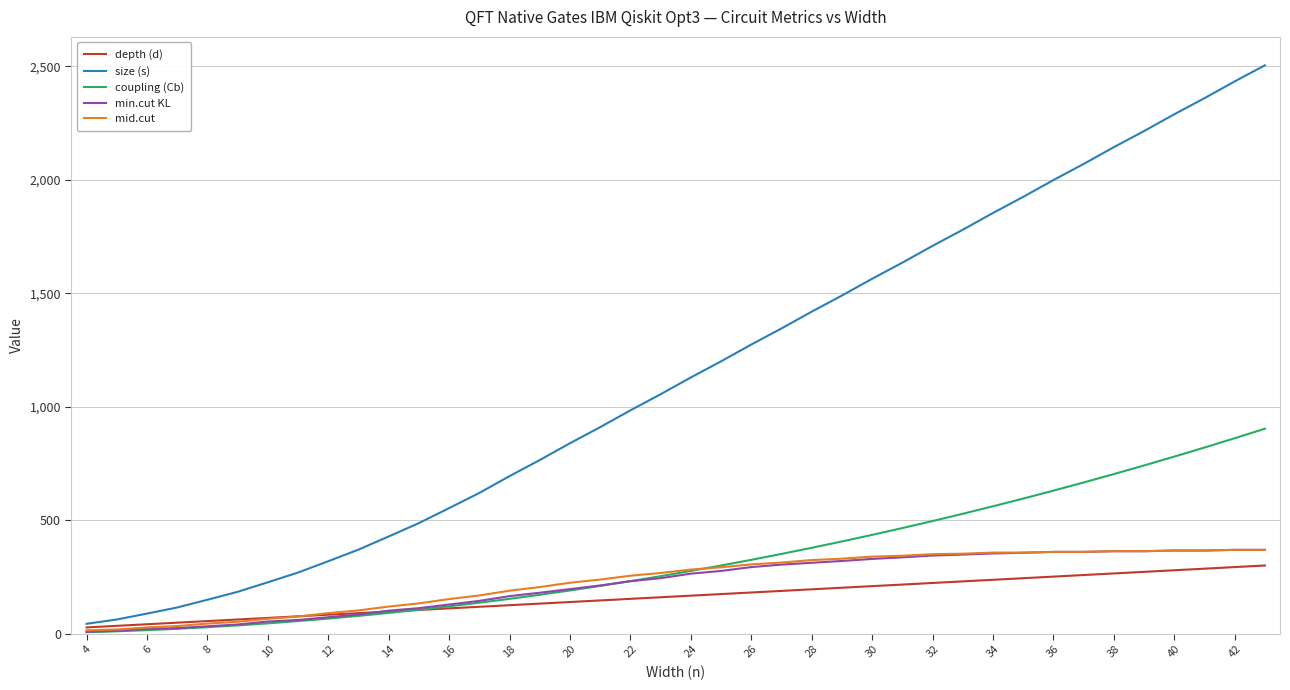

Which series has the largest range (max minus min)?

size (s)